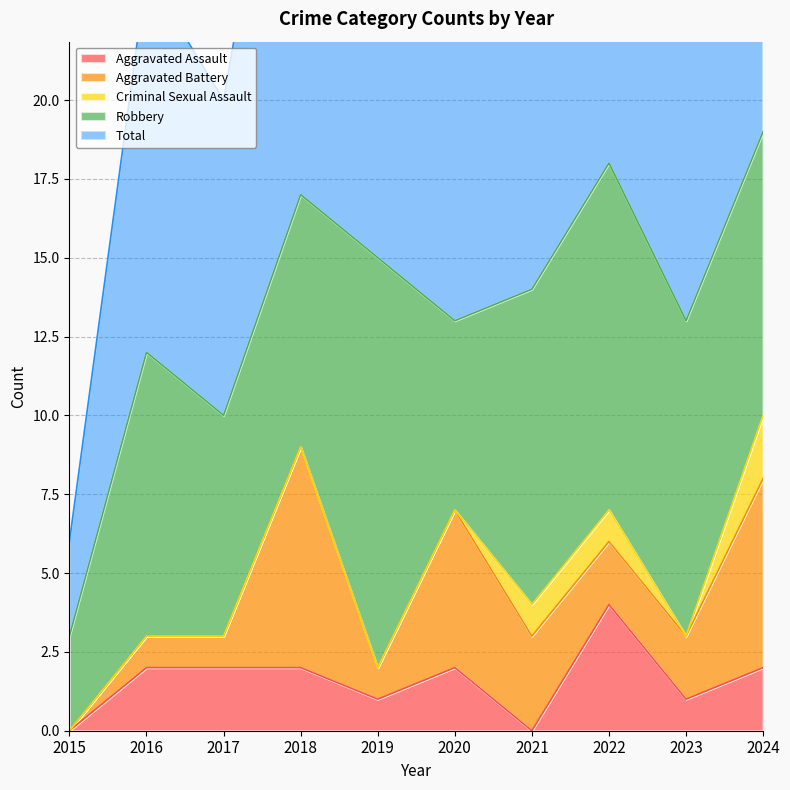

The value of Criminal Sexual Assault at 2023 is 0. True or false?

True